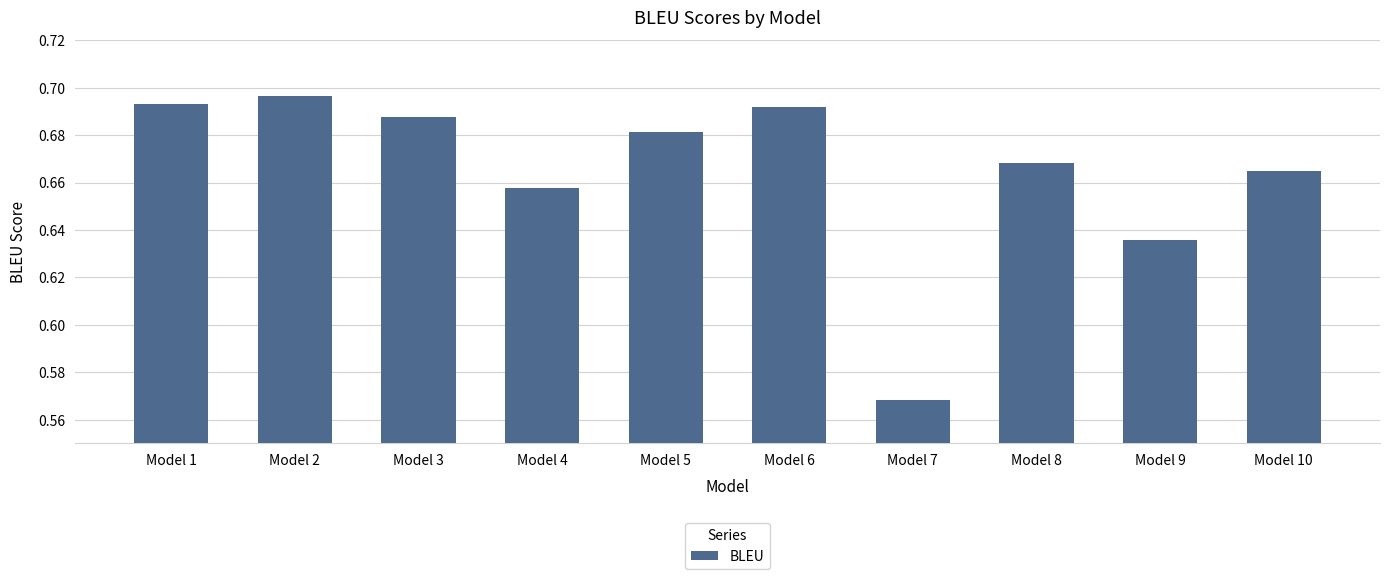

Are the bars grouped side by side (vs. stacked)?

No